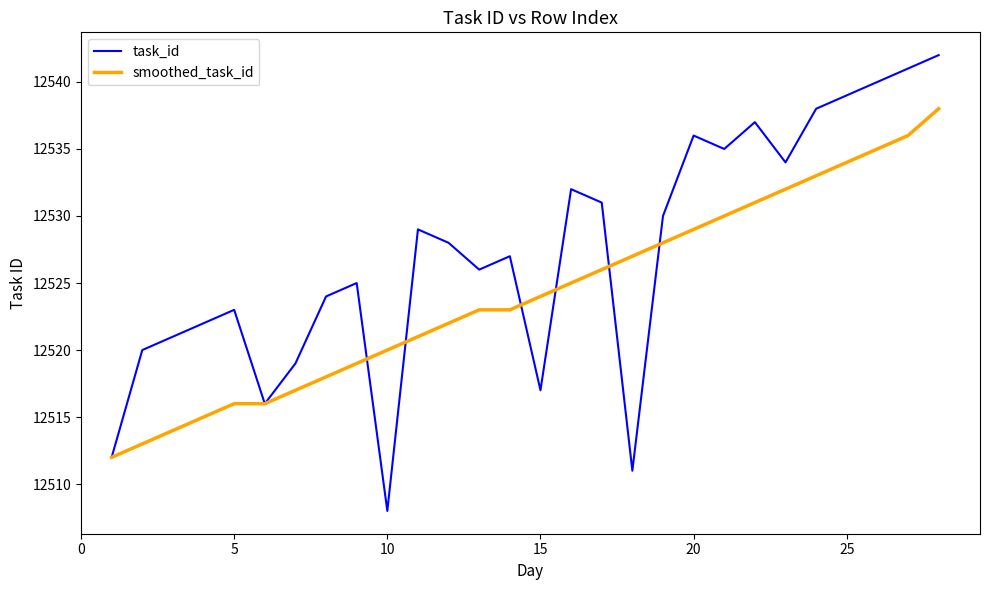

Which series has the largest range (max minus min)?

task_id